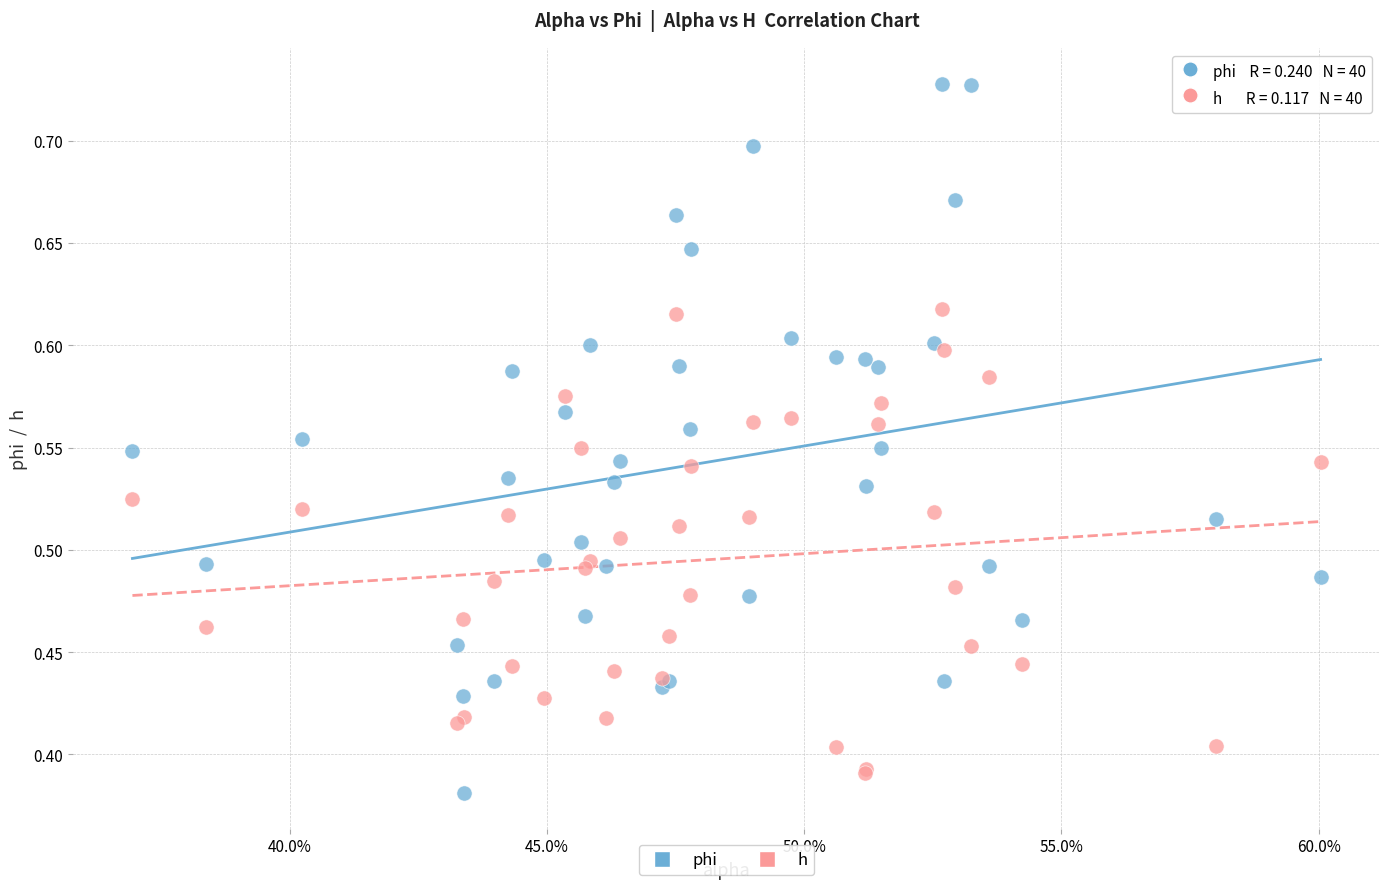

Which series has the widest spread of Y values?

phi